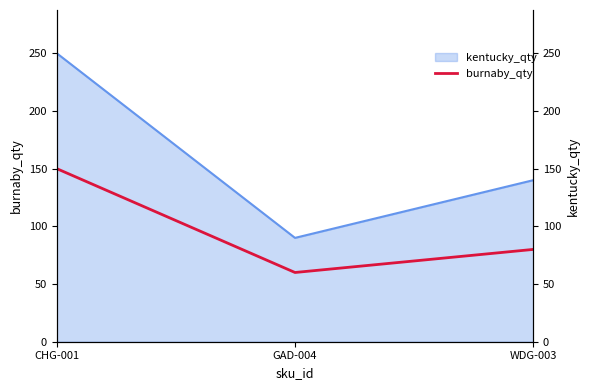

Rank the categories by value from lowest to highest.

GAD-004, WDG-003, CHG-001